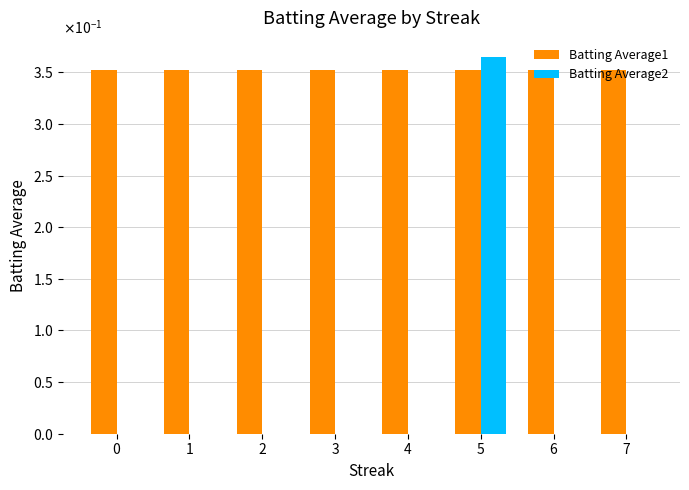

List the labels in order of Batting Average2 value, smallest first.

0, 1, 2, 3, 4, 6, 7, 5